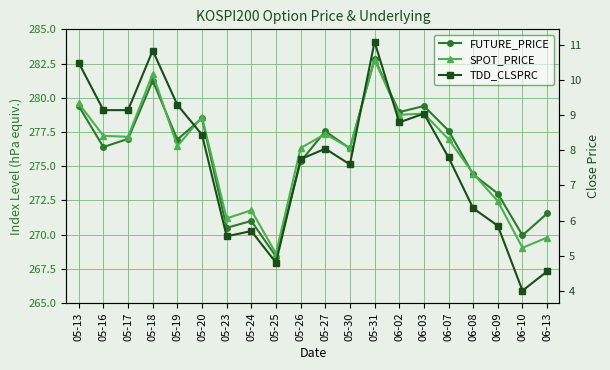

At which label does TDD_CLSPRC first exceed 8?

05-13